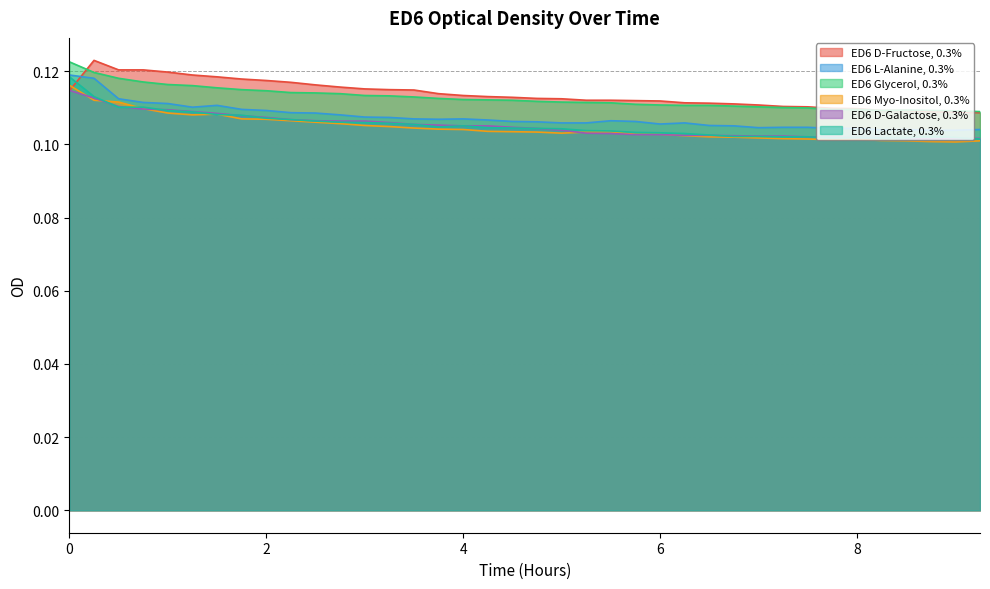

At how many categories does at least one series exceed 0?

38